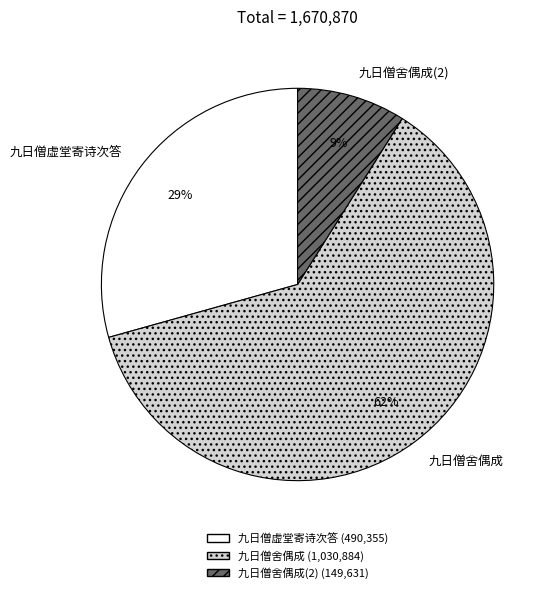

Is 九日僧舍偶成 the majority of the pie?

Yes